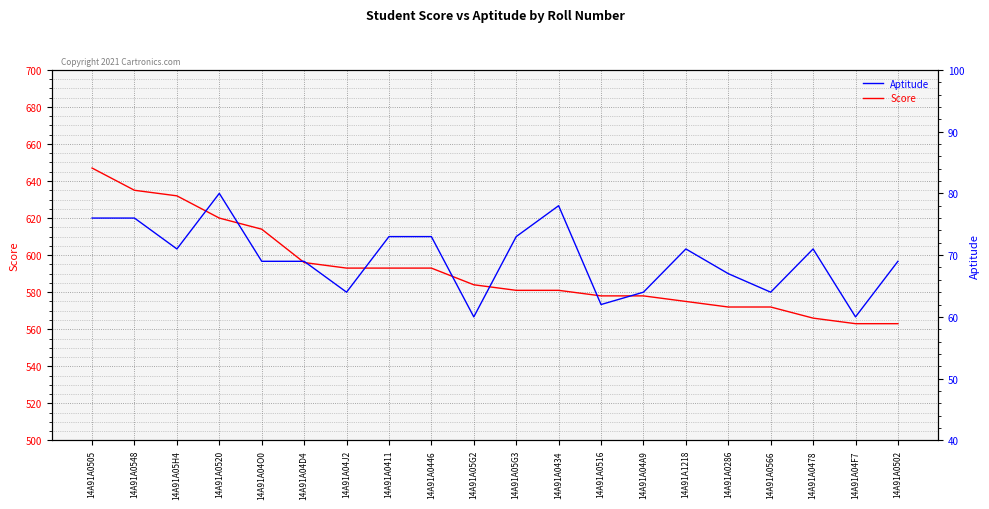

True or false: Aptitude and Score intersect in this chart.

False